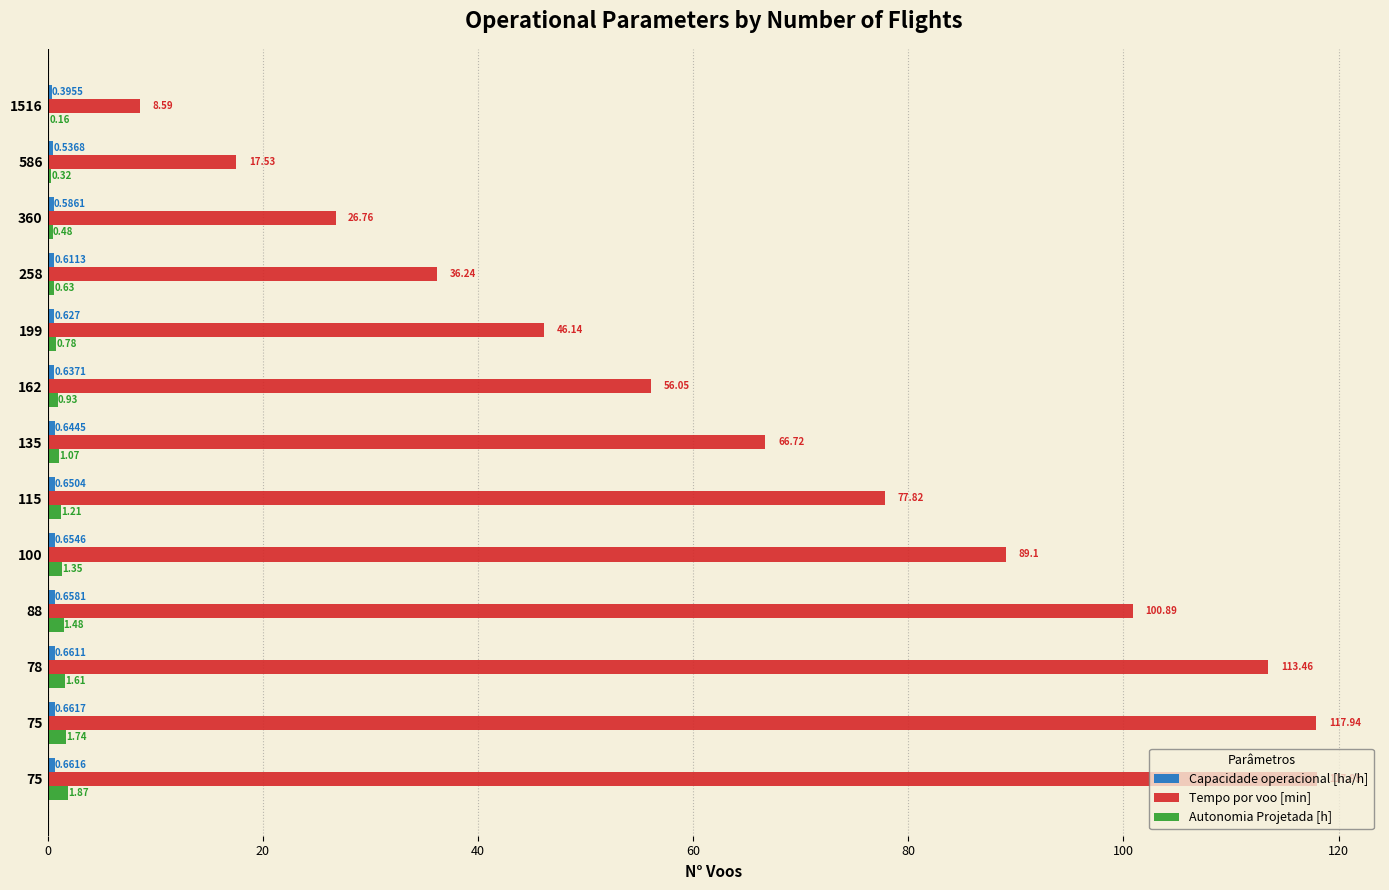

Count the number of data series in this chart.

3